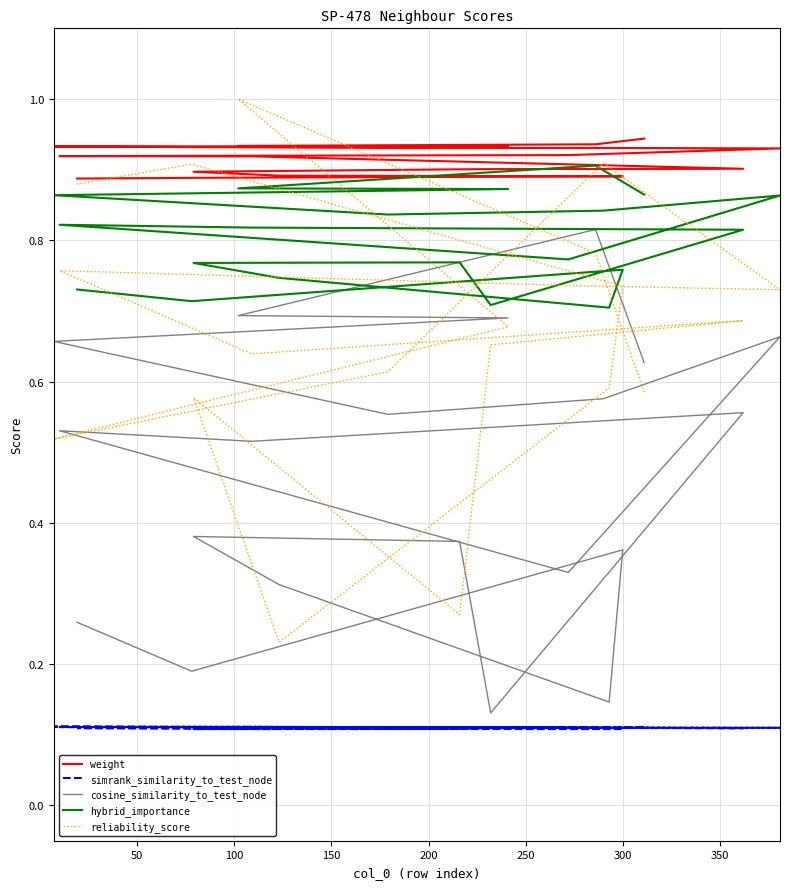

True or false: cosine_similarity_to_test_node and hybrid_importance cross at least once.

False